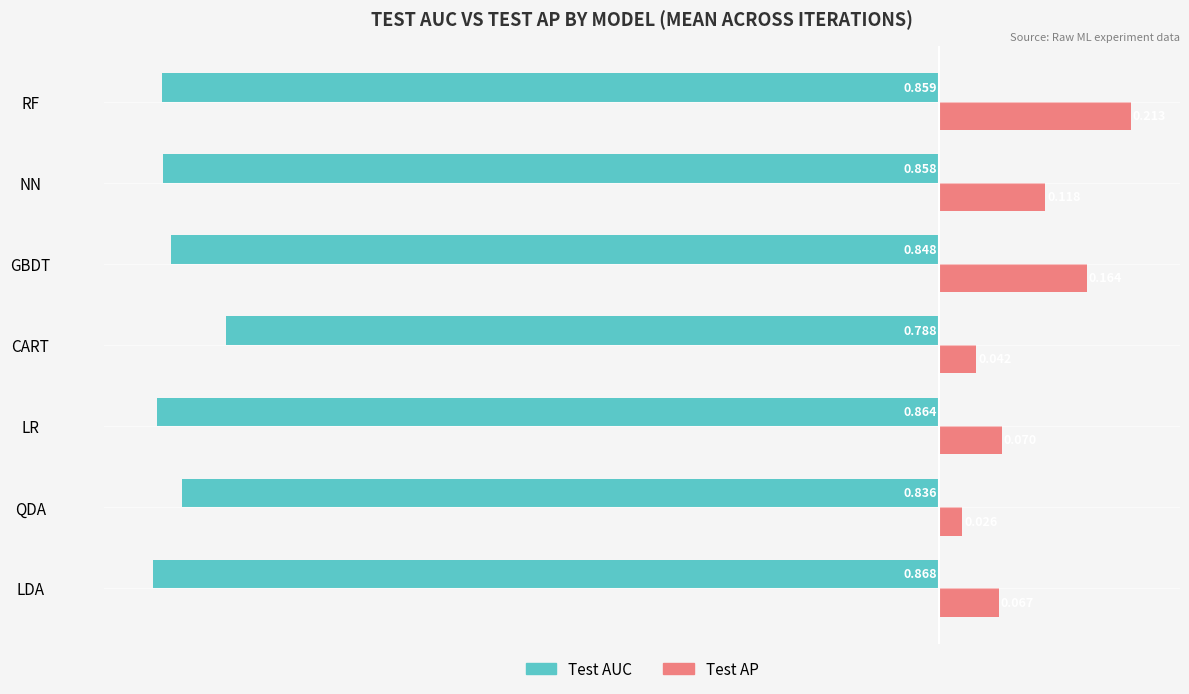

At which category does the chart reach its minimum across all series?

LDA